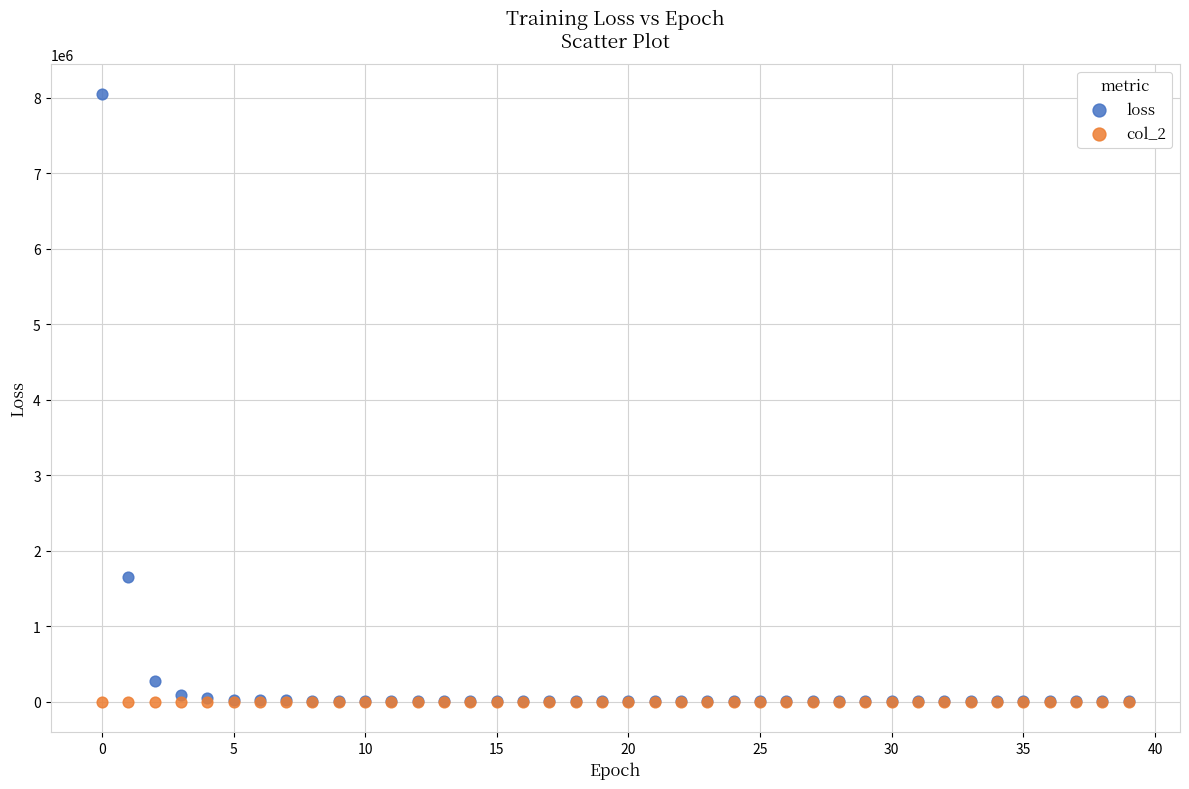

In the loss series, what Y value is closest to 4027691?

1649433.8